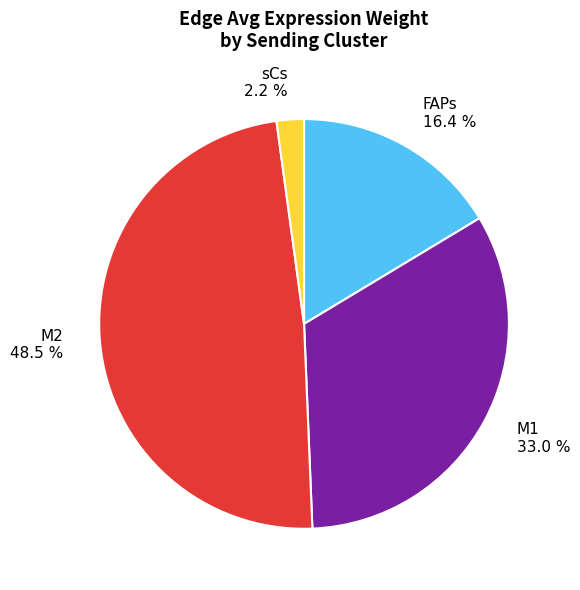

Count the number of slices in the pie.

4